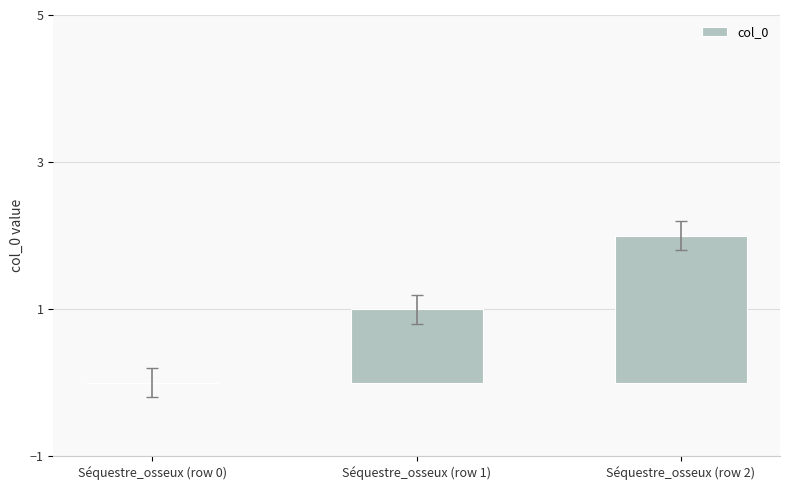

Between Séquestre_osseux (row 0) and Séquestre_osseux (row 1), which is larger?

Séquestre_osseux (row 1)